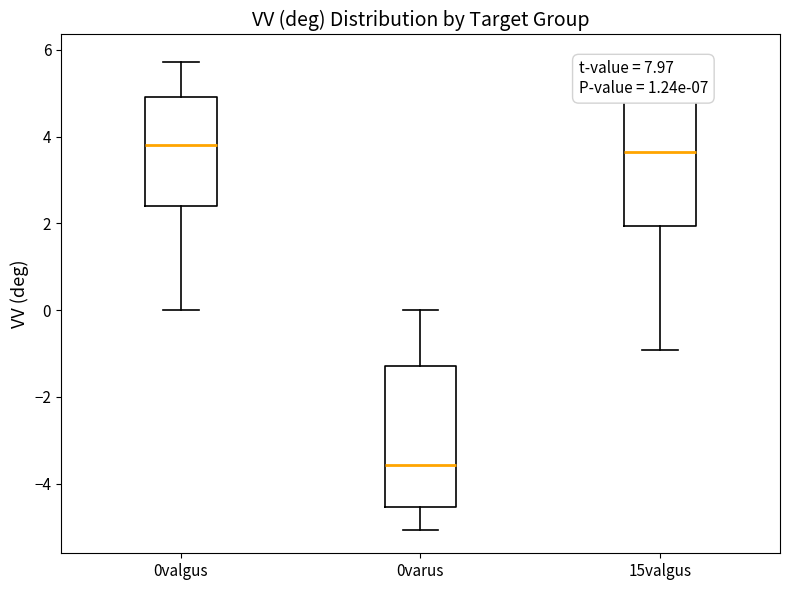

Where does the lower whisker of the box for 0valgus end on the y-axis? The values are not printed on the chart, so give them approximately, as read against the axis.

0.0